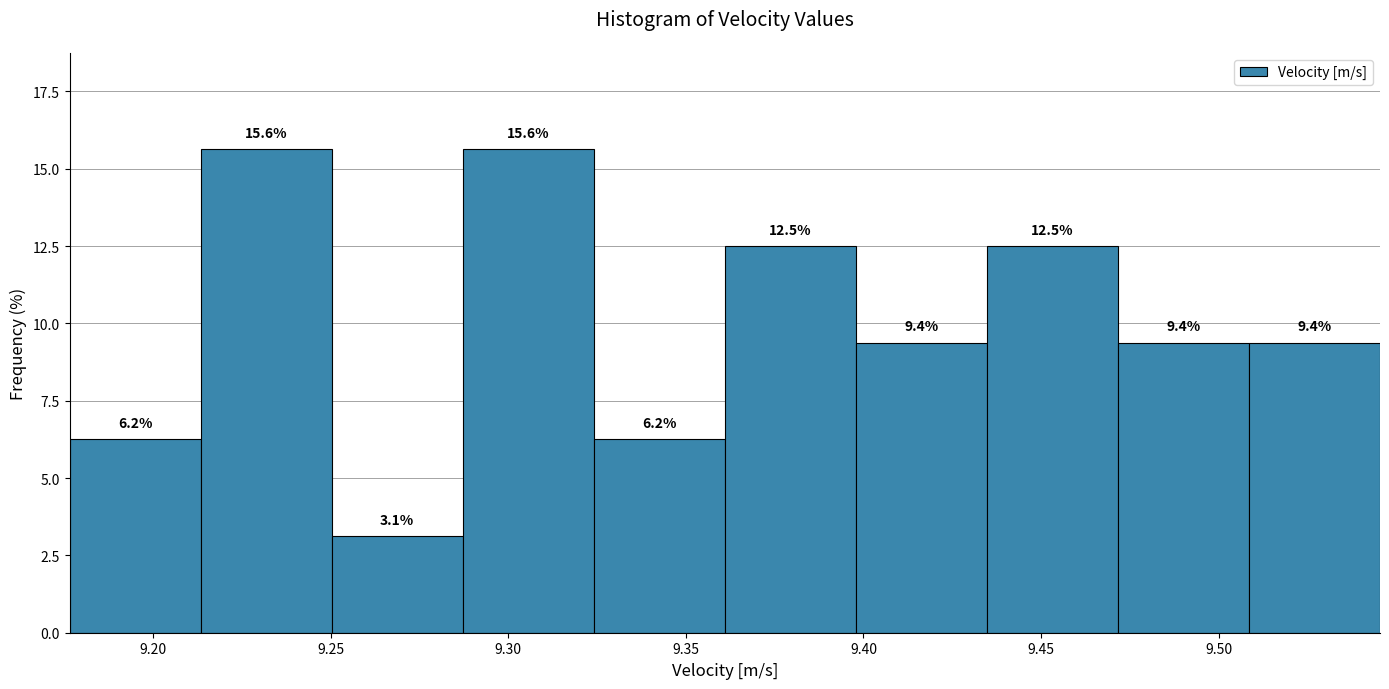

Reading left to right, list every bar in this chart as the range it spans on the x-axis followed by its height. The bar edges are not printed on the chart, so give them approximately, as read against the axis.

9.175 to 9.215: 6.2
9.215 to 9.250: 15.6
9.250 to 9.285: 3.1
9.285 to 9.325: 15.6
9.325 to 9.360: 6.2
9.360 to 9.400: 12.5
9.400 to 9.435: 9.4
9.435 to 9.470: 12.5
9.470 to 9.510: 9.4
9.510 to 9.545: 9.4